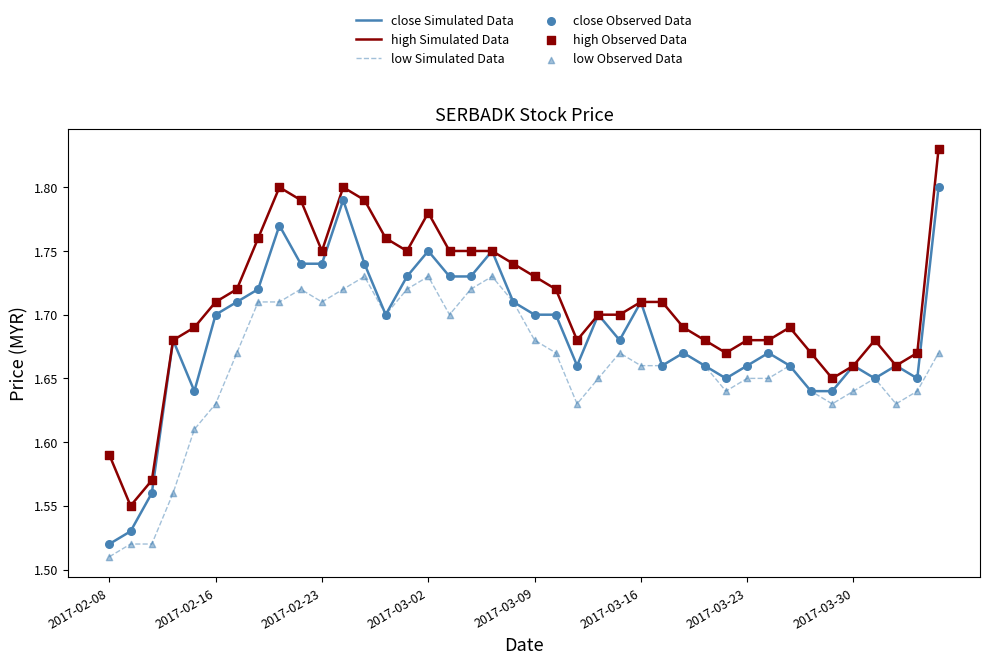

List the series in order of their peak value, highest first.

high Simulated Data, close Simulated Data, low Simulated Data